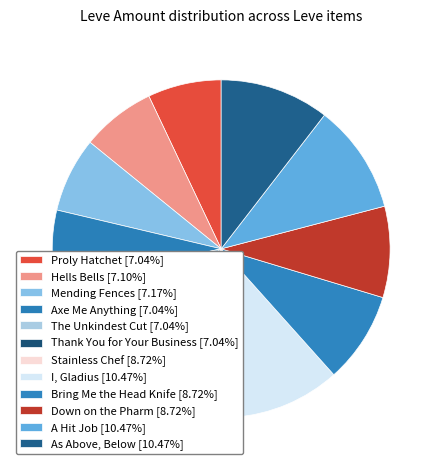

How many segments does this pie chart have?

12